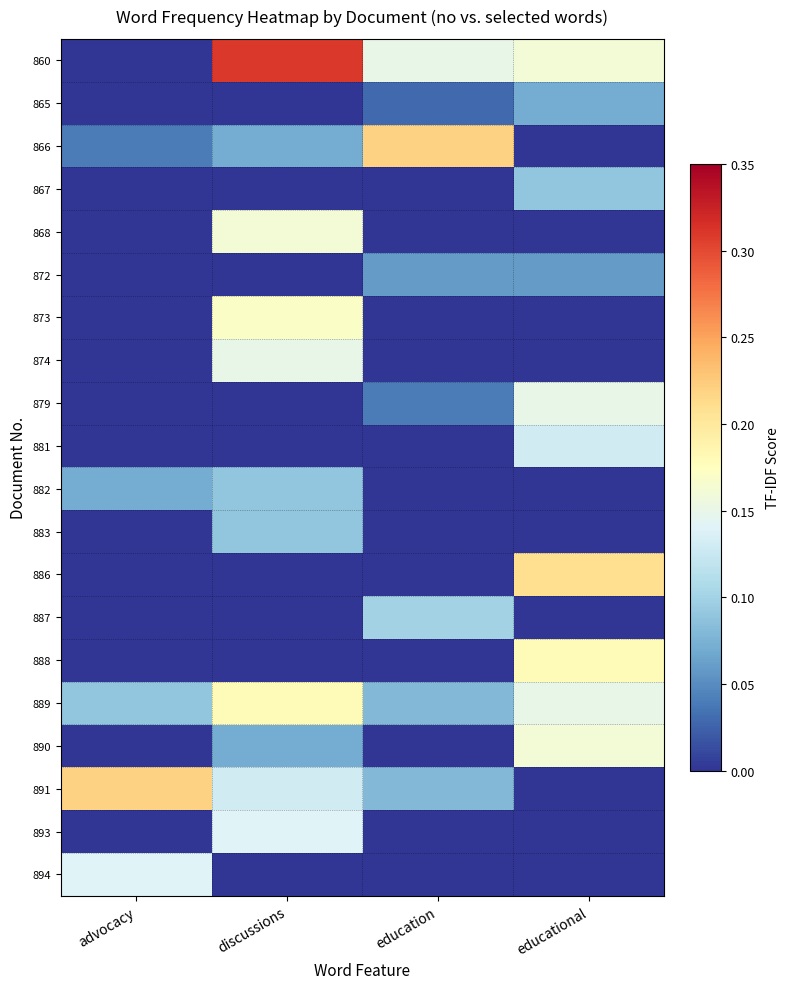

Rank the series by their maximum value, from lowest to highest.

872, 865, 867, 882, 883, 887, 881, 893, 894, 874, 879, 868, 890, 873, 888, 889, 886, 866, 891, 860